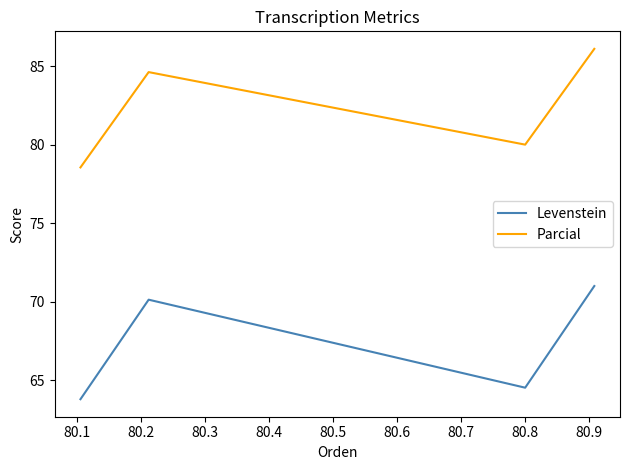

What is the difference between the maximum and minimum values in the Parcial series?

7.5